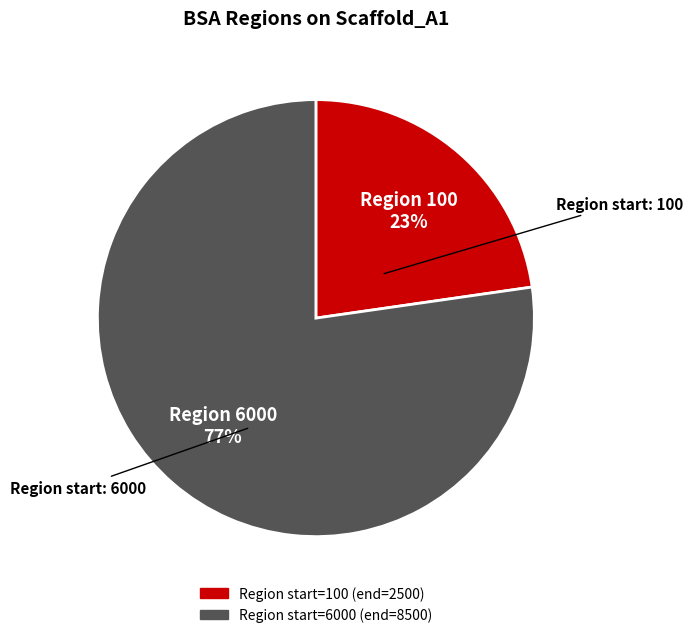

To the nearest percent, what is the average slice percentage?

50%